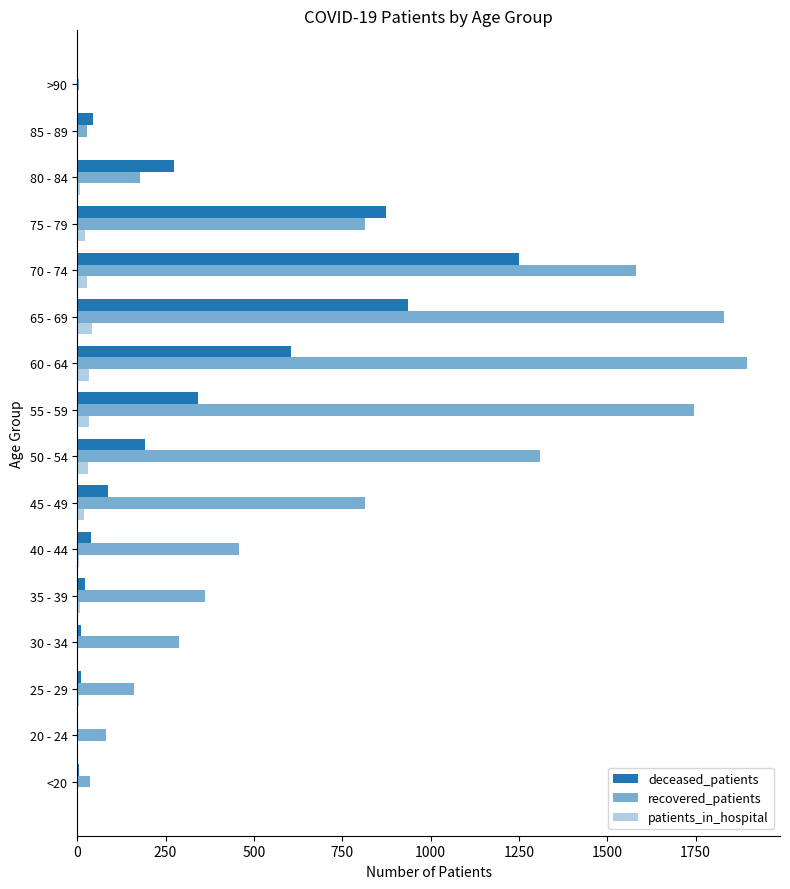

What is the difference between the maximum and minimum values in the deceased_patients series?

1249